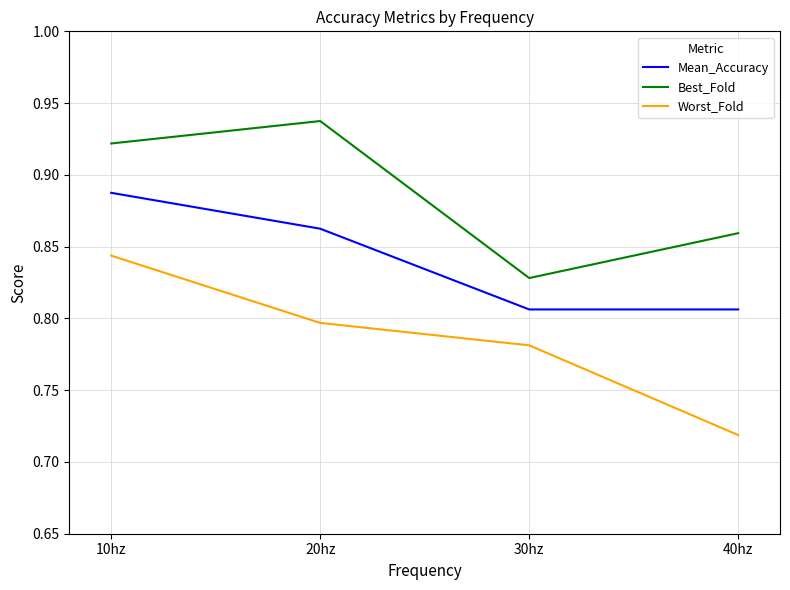

The Mean_Accuracy series shows 1.3 at 40hz. True or false?

False